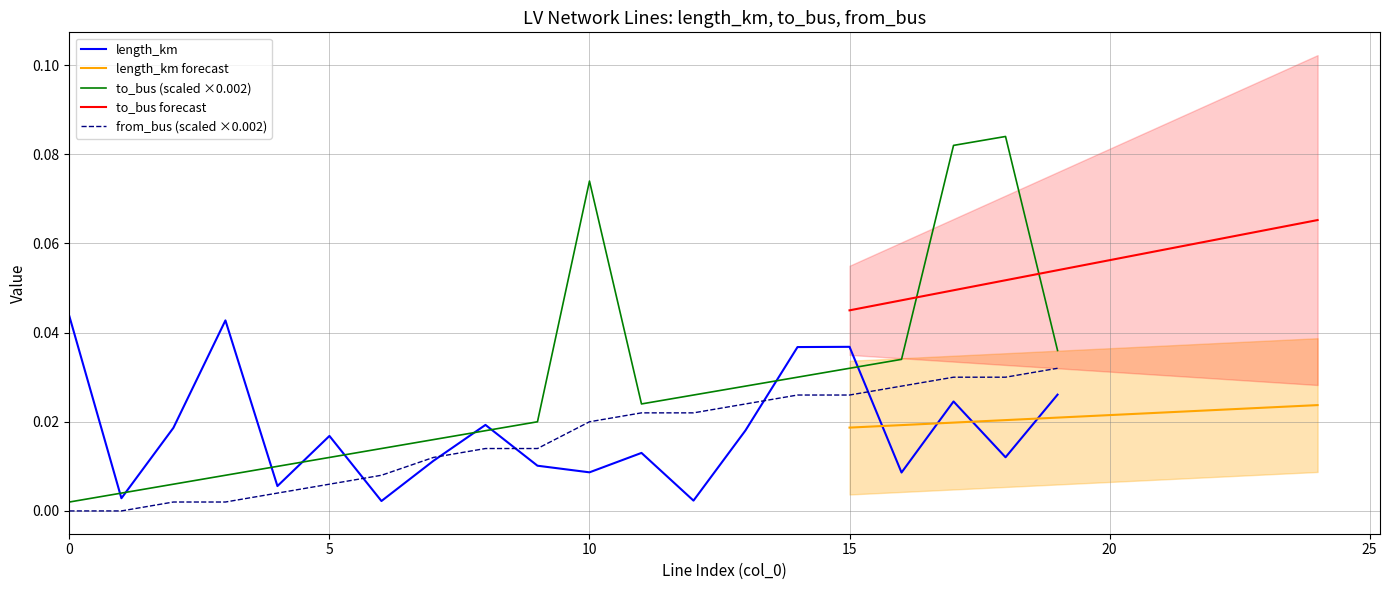

Reading left to right, transcribe all the data shown in this chart.

length_km: 0.0	0.0	0.0	0.0	0.0	0.0	0.0	0.0	0.0	0.0	0.0	0.0	0.0	0.0	0.0	0.0	0.0	0.0	0.0	0.0
to_bus: 0.0	0.0	0.0	0.0	0.0	0.0	0.0	0.0	0.0	0.0	0.1	0.0	0.0	0.0	0.0	0.0	0.0	0.1	0.1	0.0
from_bus: 0.0	0.0	0.0	0.0	0.0	0.0	0.0	0.0	0.0	0.0	0.0	0.0	0.0	0.0	0.0	0.0	0.0	0.0	0.0	0.0